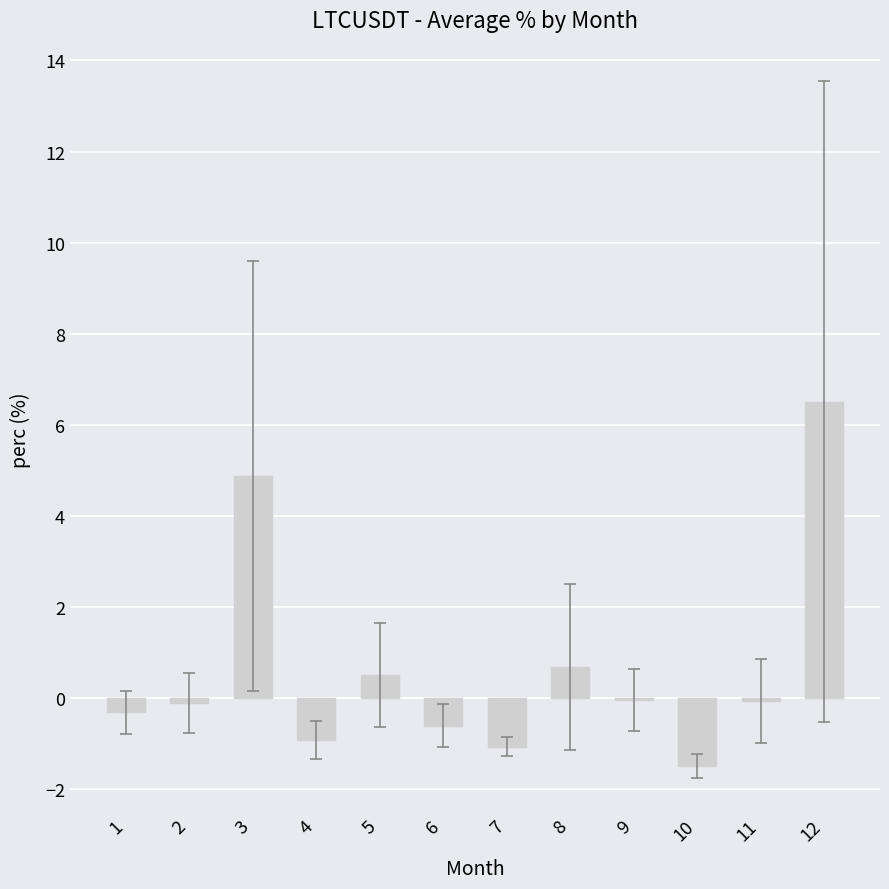

Which label corresponds to the largest value in the chart?

12